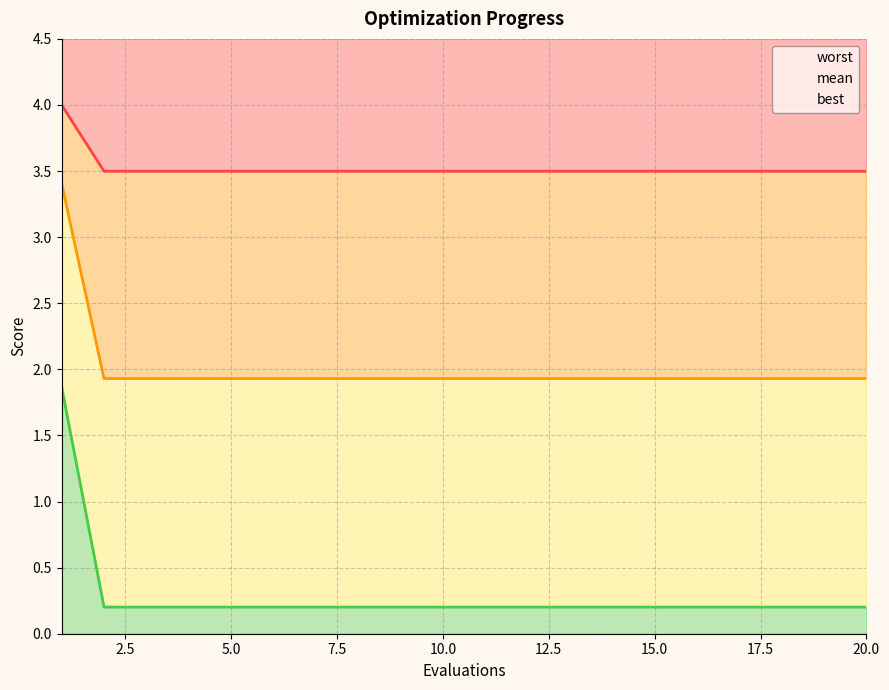

Read the worst value at 10.0.

3.5